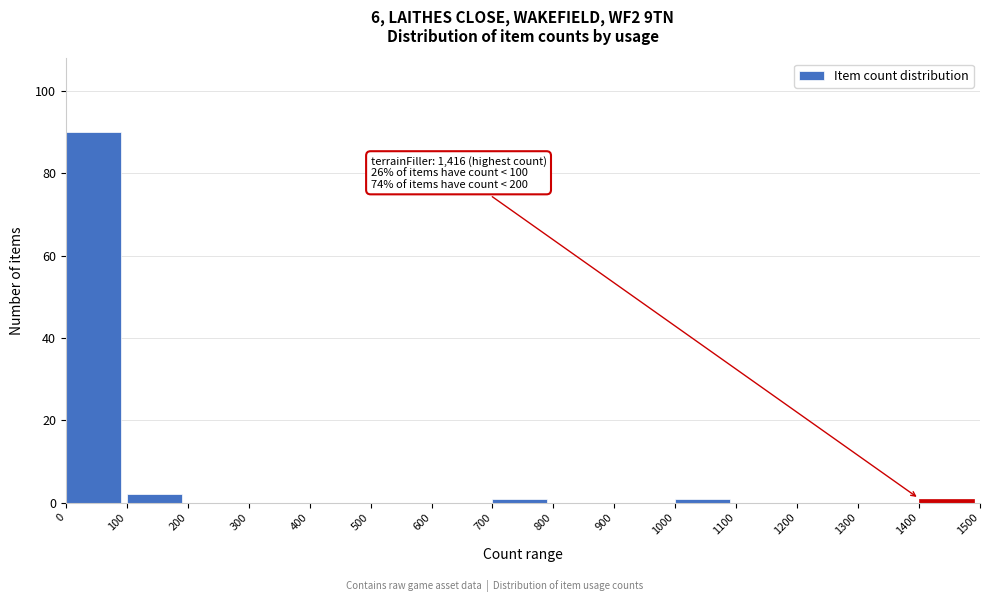

Over which range of the x-axis is the bar tallest?

0 to 100